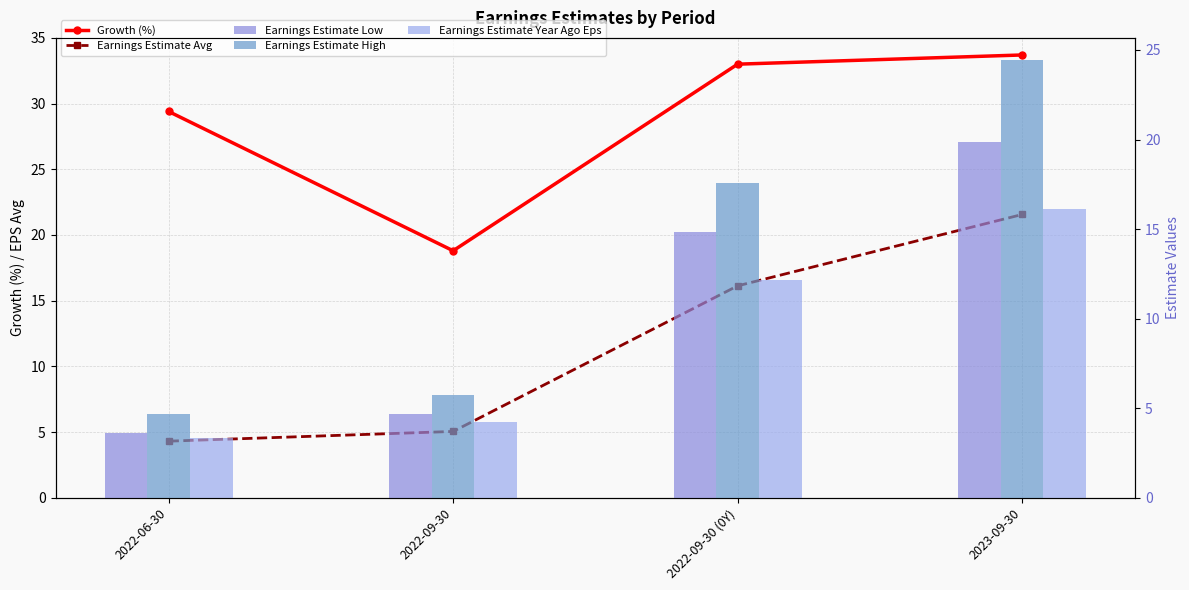

Reading left to right, list all the values displayed in this chart.

Growth (%): 2022-06-30=29.4	2022-09-30=18.8	2022-09-30 (0Y)=33.0	2023-09-30=33.7
Earnings Estimate Avg: 2022-06-30=4.3	2022-09-30=5.0	2022-09-30 (0Y)=16.1	2023-09-30=21.6
Earnings Estimate Low: 2022-06-30=3.6	2022-09-30=4.7	2022-09-30 (0Y)=14.8	2023-09-30=19.9
Earnings Estimate High: 2022-06-30=4.7	2022-09-30=5.8	2022-09-30 (0Y)=17.6	2023-09-30=24.4
Earnings Estimate Year Ago Eps: 2022-06-30=3.3	2022-09-30=4.2	2022-09-30 (0Y)=12.1	2023-09-30=16.1